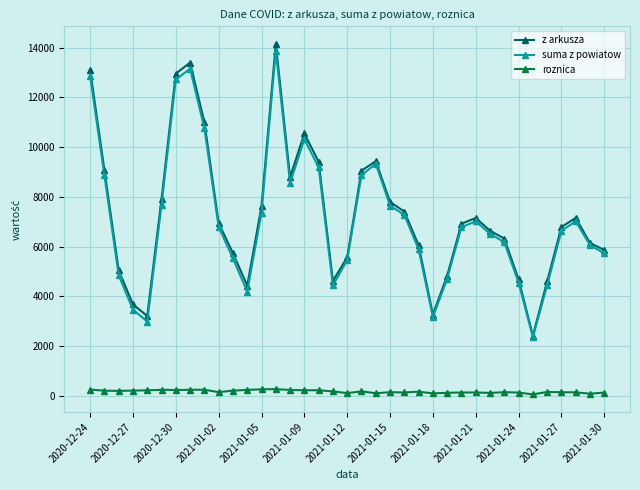

What is the maximum value for suma z powiatow?

13881